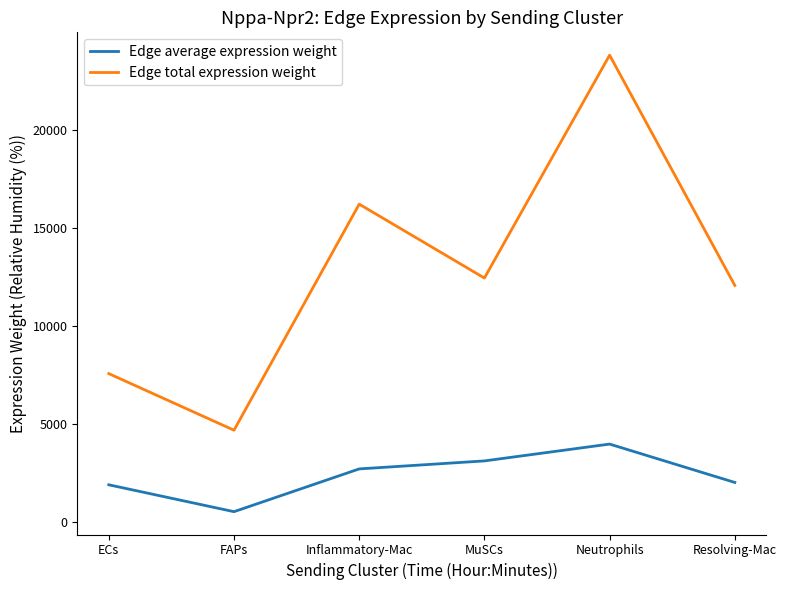

The Edge average expression weight series shows 2704.2 at Inflammatory-Mac. True or false?

True